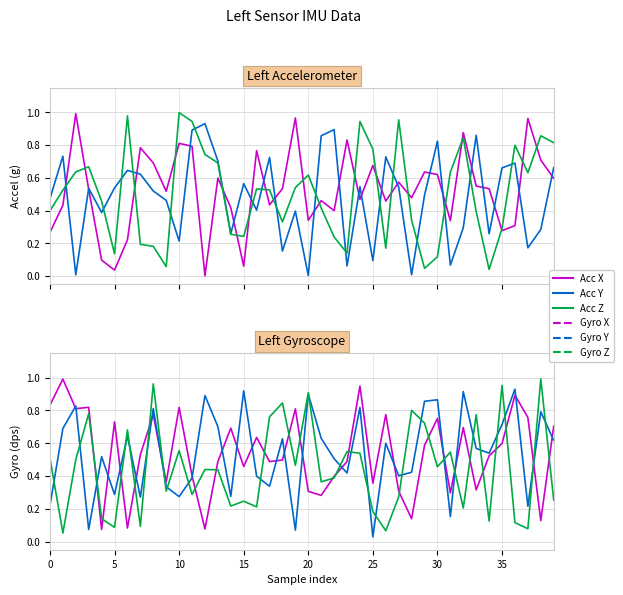

Is it true that ACC_X equals 0.6 at 39?

True